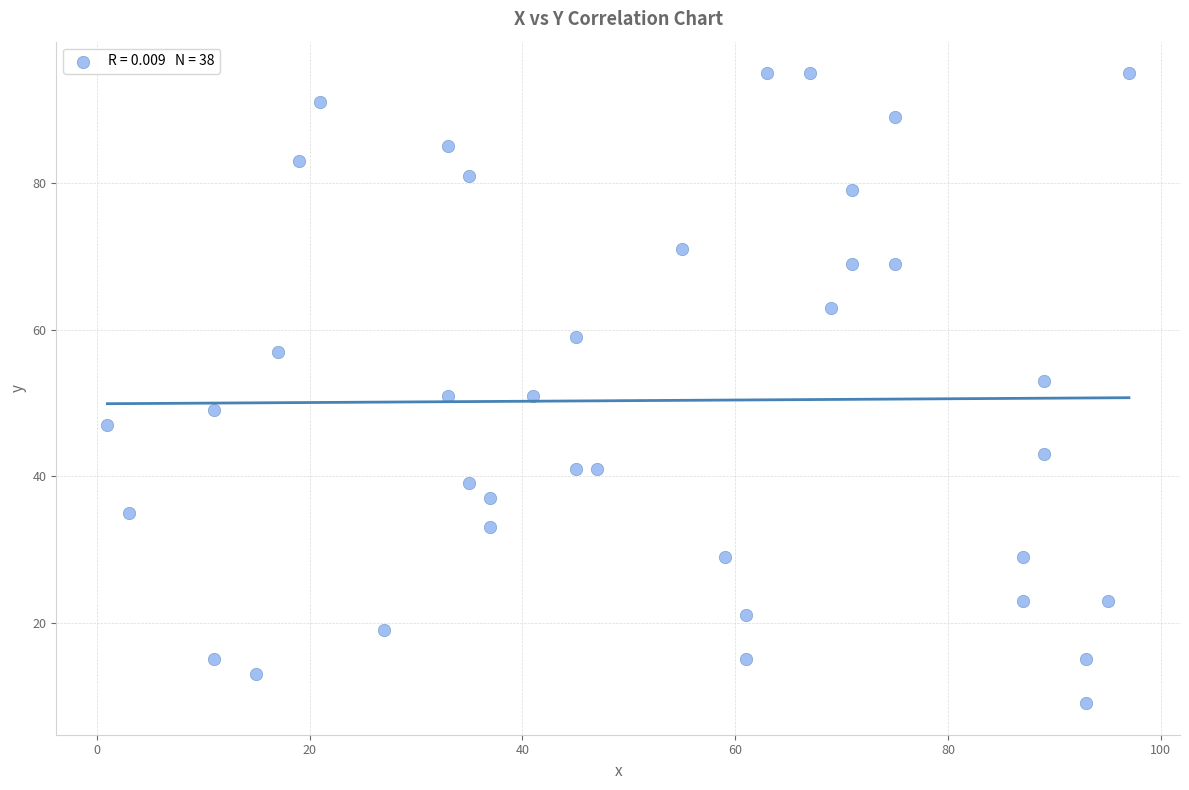

What is the range of X values (max minus min)?

96